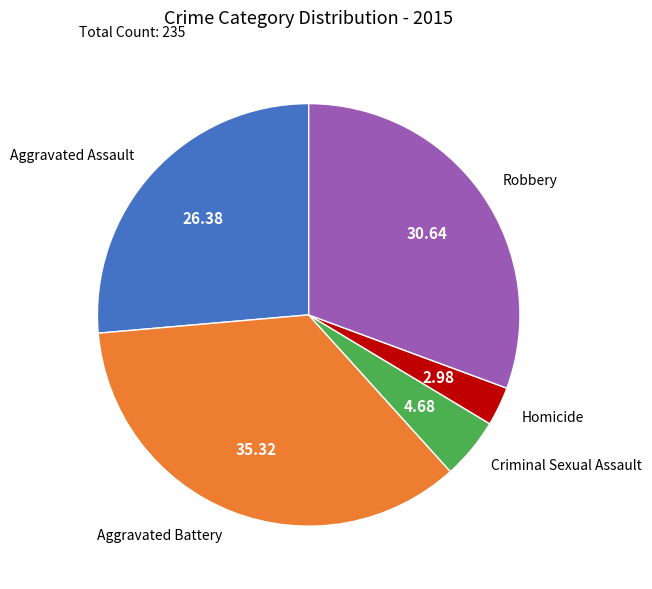

Which has a higher value, Homicide or Aggravated Assault?

Aggravated Assault